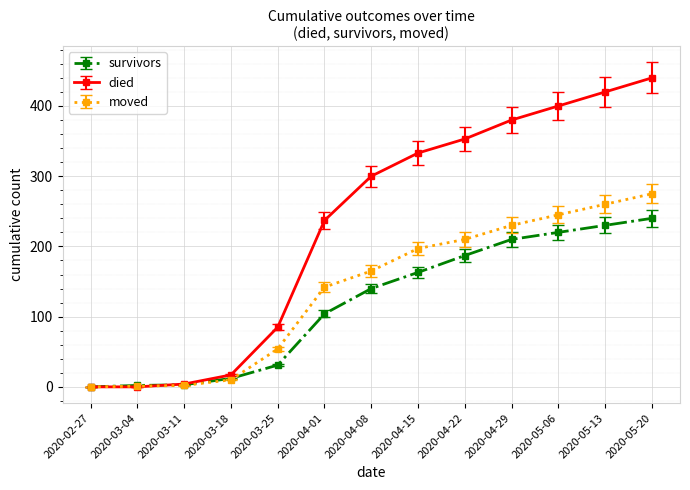

What is the greatest value displayed?

440